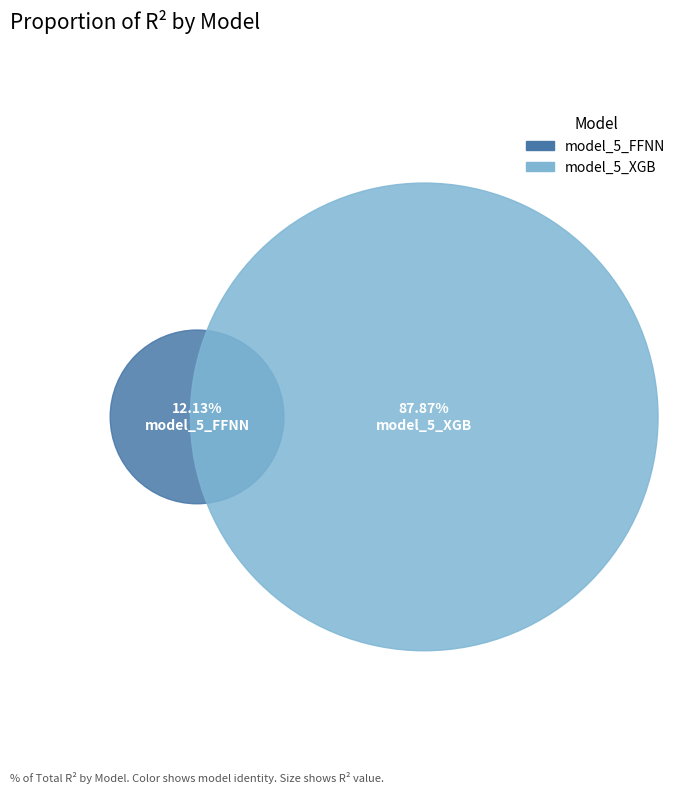

What percentage is the model_5_FFNN slice, to the nearest percent?

12%